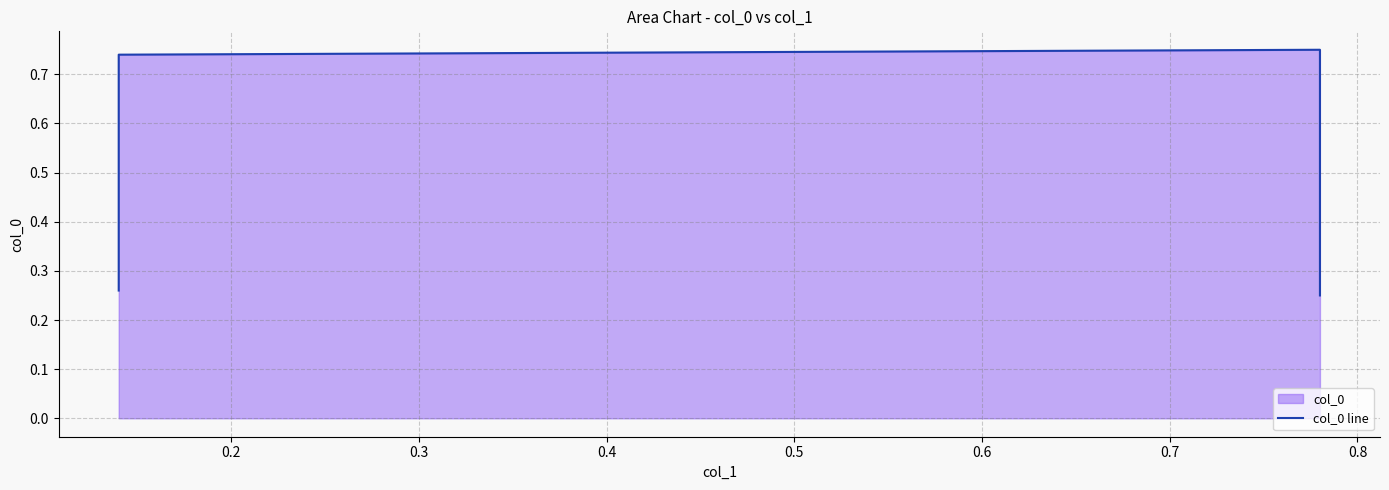

What is the maximum value shown in the chart?

0.8